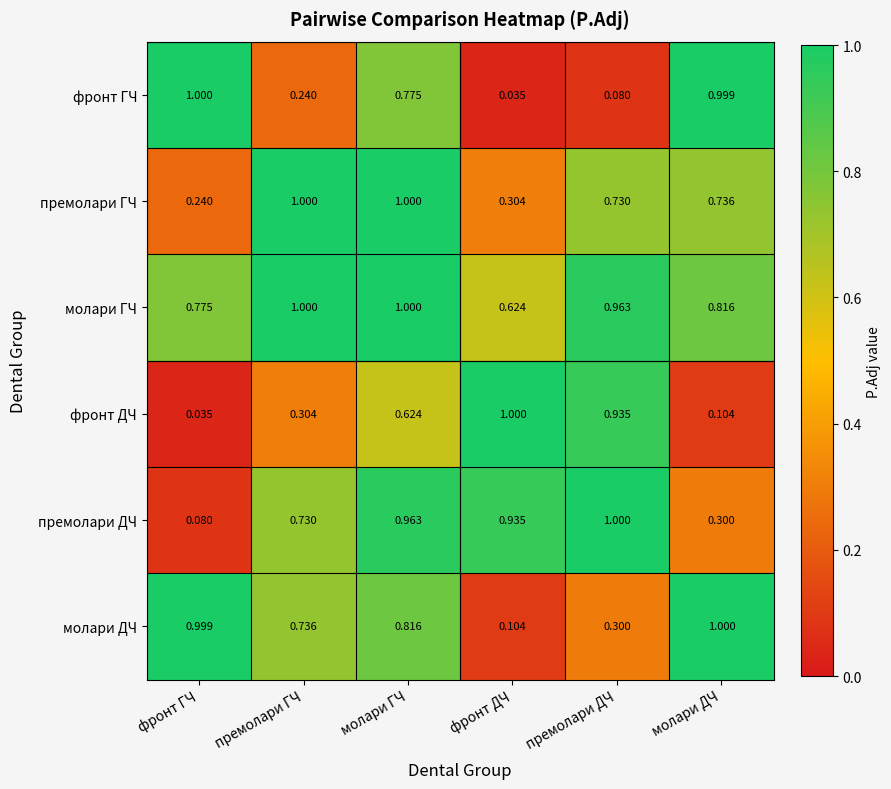

Where is премолари ГЧ nearest to the value 0?

фронт ГЧ